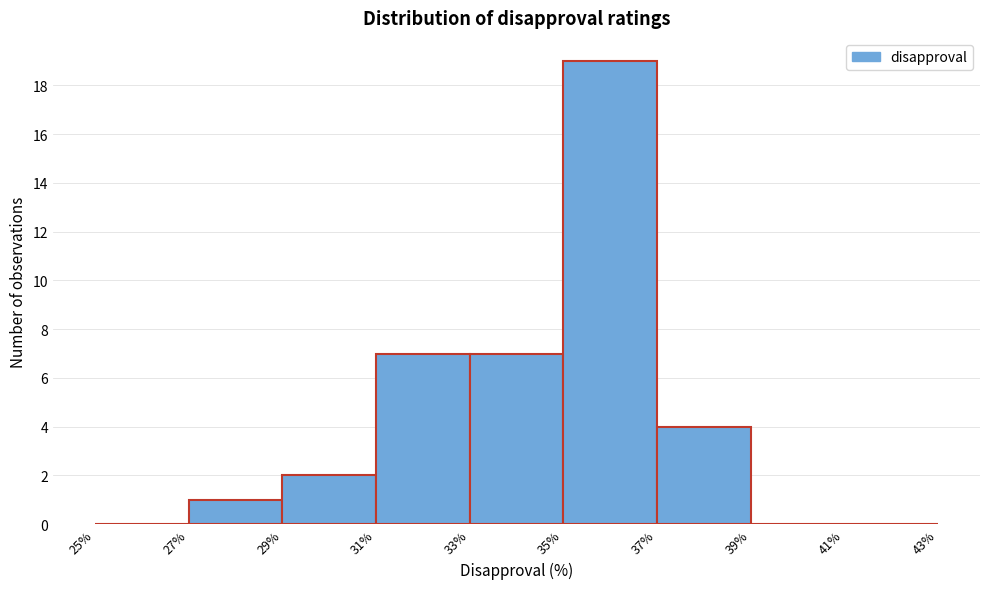

How tall is the bar that spans 35% to 37% on the x-axis? The values are not printed on the chart, so give them approximately, as read against the axis.

19